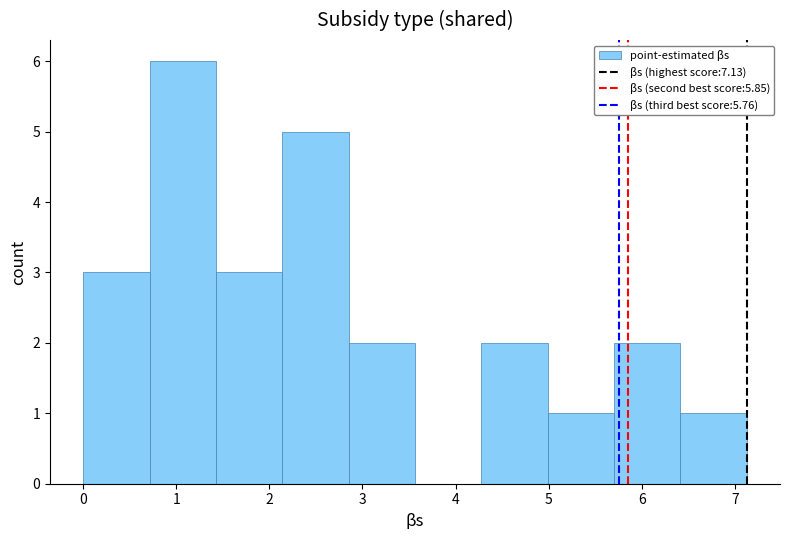

Reading left to right, list every bar in this chart as the range it spans on the x-axis followed by its height. Neither the bar edges nor the heights are printed on the chart, so give them approximately, as read against the axes.

0.0 to 0.7: 3
0.7 to 1.4: 6
1.4 to 2.1: 3
2.1 to 2.9: 5
2.9 to 3.6: 2
3.6 to 4.3: 0
4.3 to 5.0: 2
5.0 to 5.7: 1
5.7 to 6.4: 2
6.4 to 7.1: 1